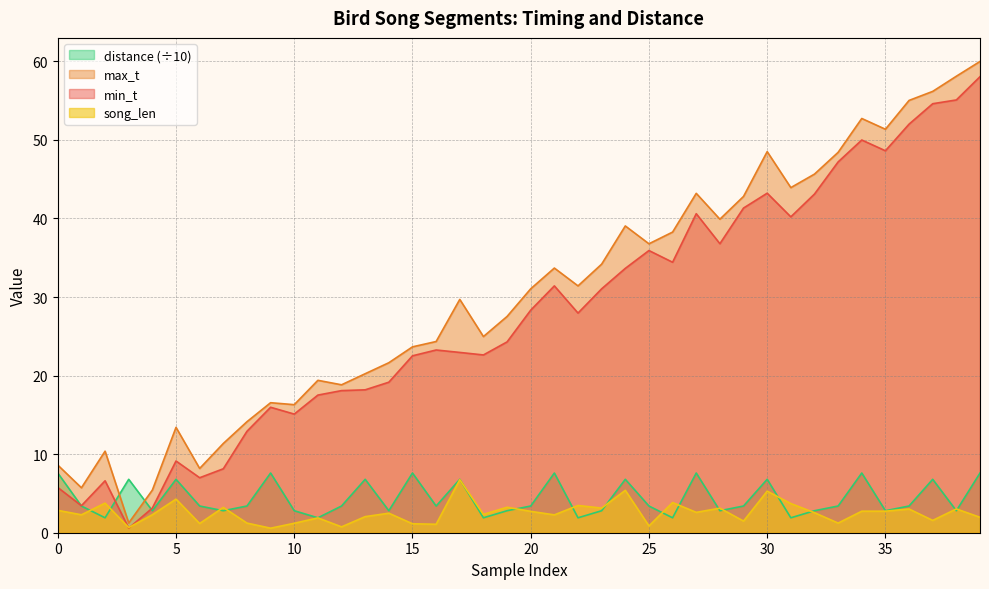

Is the value of distance at 27 greater than the value of max_t at 23?

No